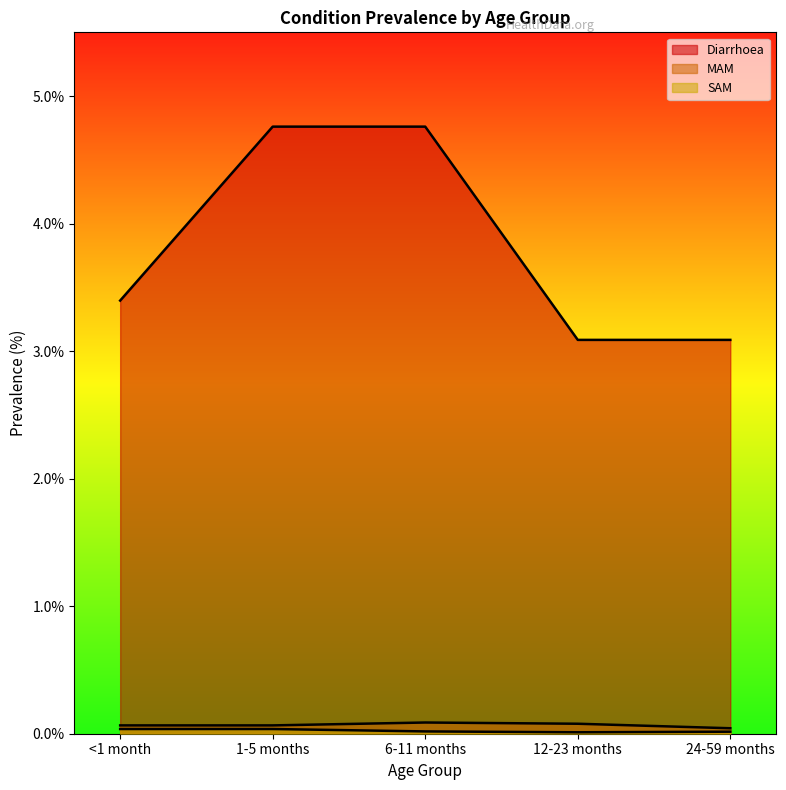

List the labels in order of MAM value, smallest first.

24-59 months, <1 month, 1-5 months, 12-23 months, 6-11 months